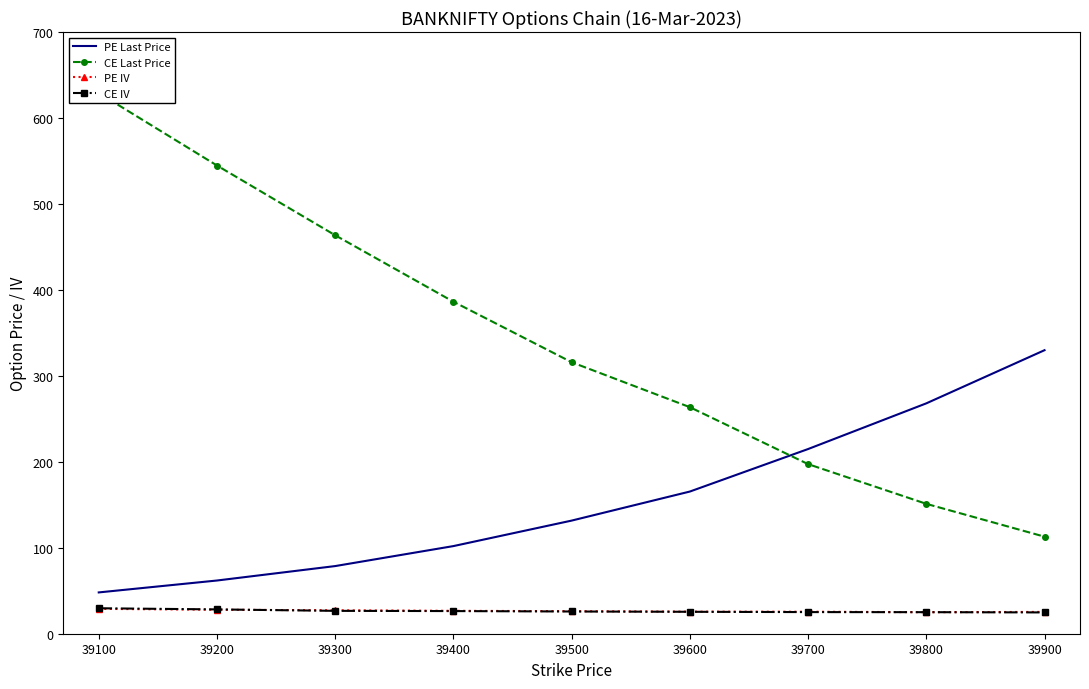

What is the value of the PE IV point at the 1st from the left?

28.9